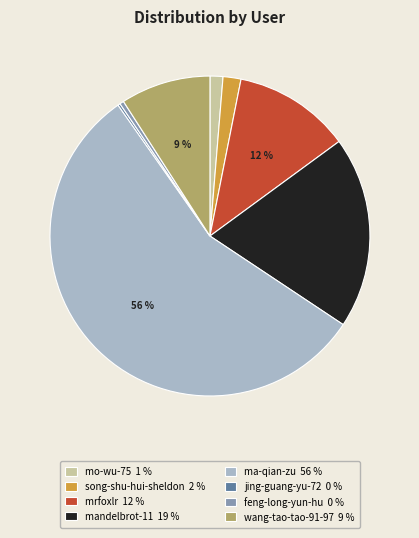

To the nearest percent, what is the difference between the mo-wu-75 and mandelbrot-11 slice percentages?

18%